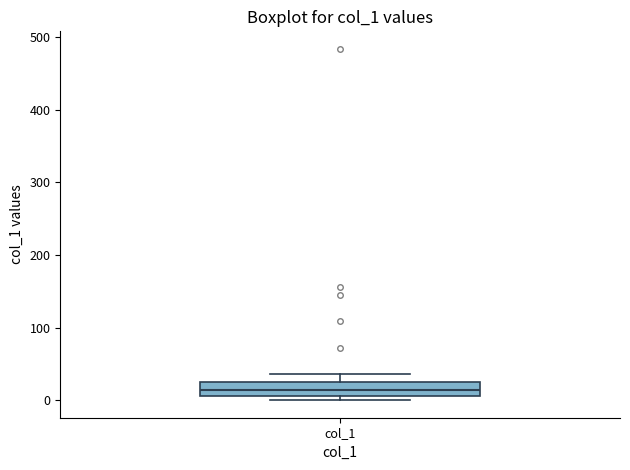

Transcribe this box plot: give where the median line is, the range the box spans, and where the two whiskers end, as read against the y-axis. The values are not printed on the chart, so give them approximately, as read against the axis.

median 10 (inside the box), box 10 to 20, whiskers 0 to 40